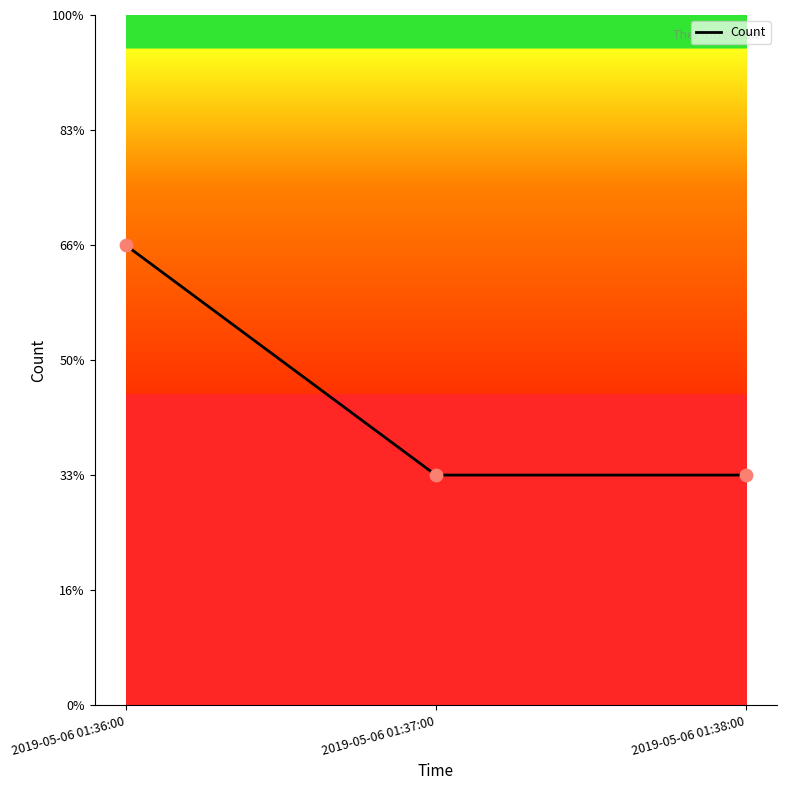

What is the change in value from 2019-05-06 01:36:00 to 2019-05-06 01:38:00?

-1